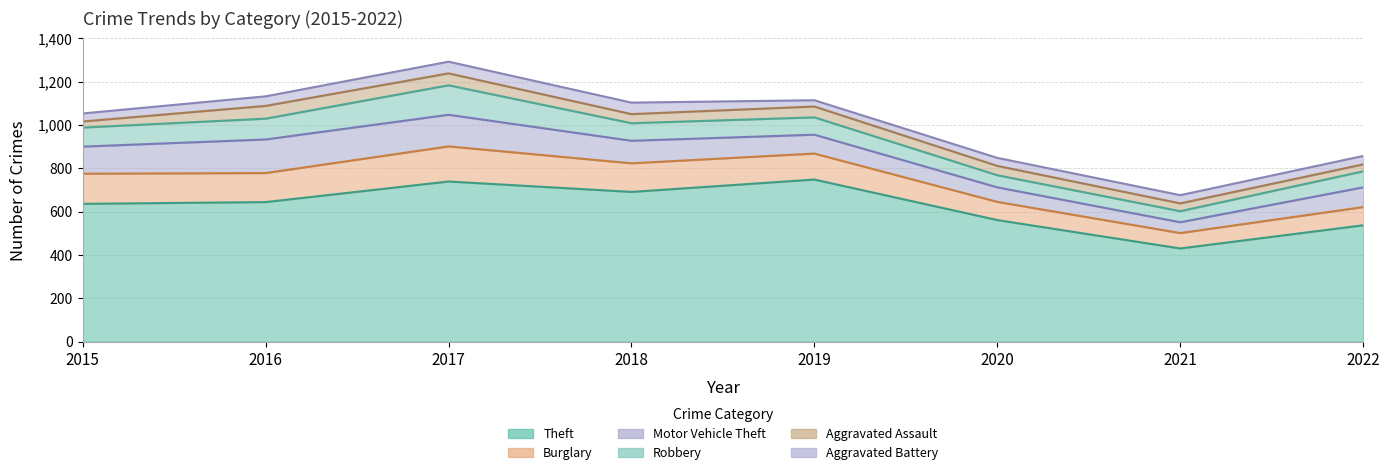

What is the value of the Robbery point at the 1st from the left?

88